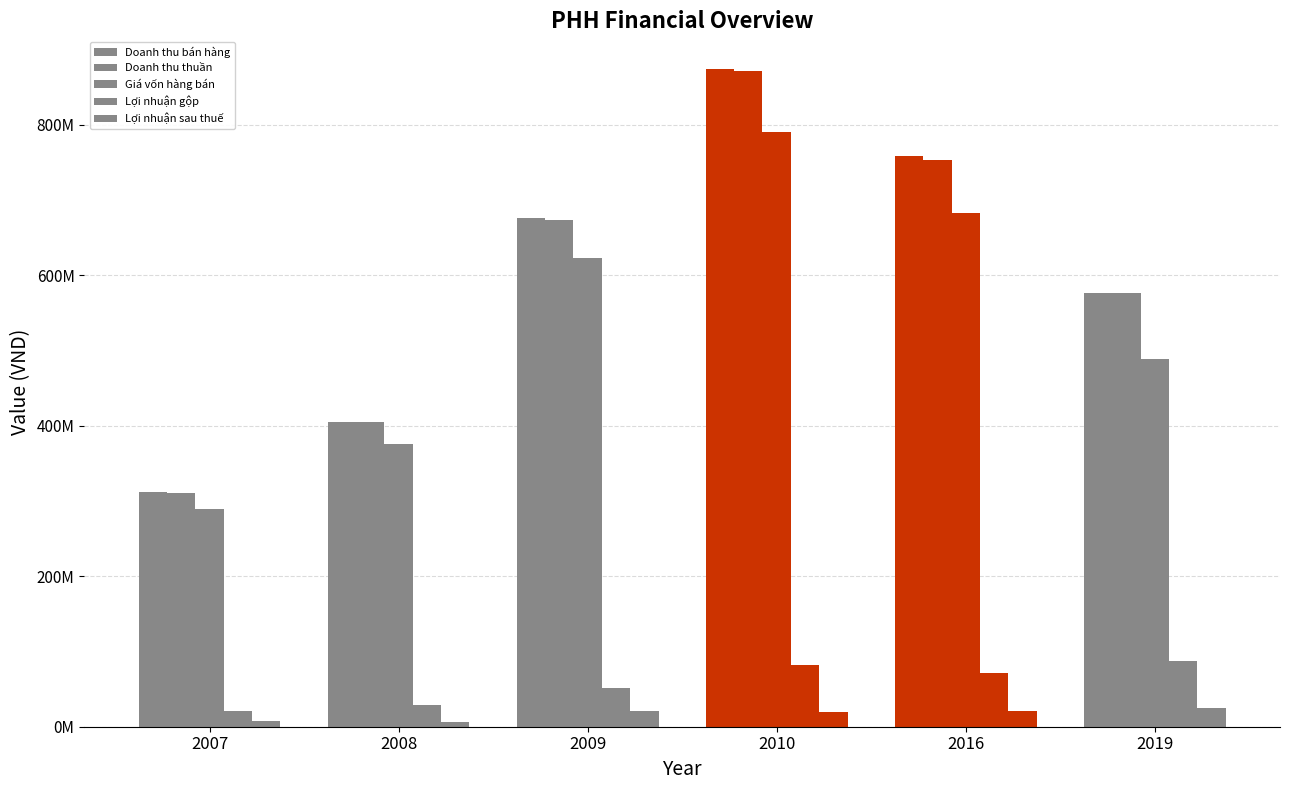

Does the chart contain any negative values?

No